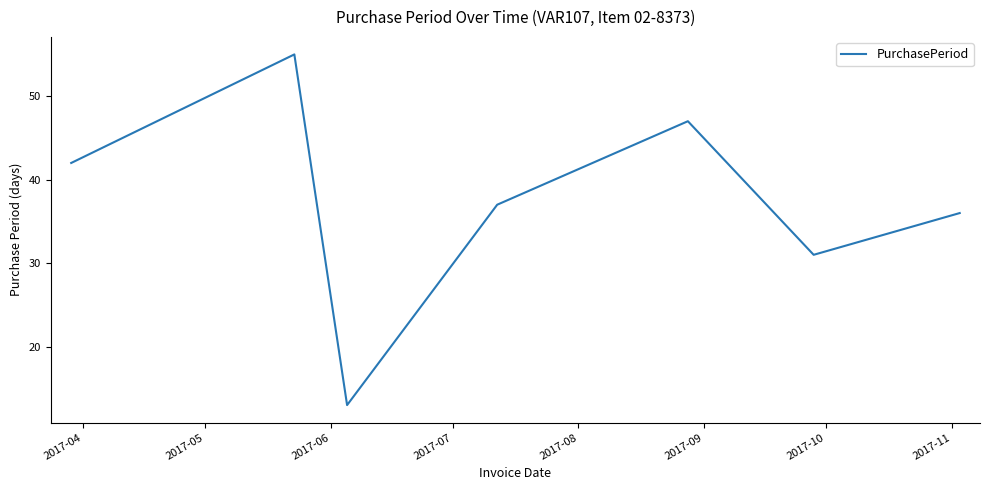

Does the chart display data point markers on the line(s)?

No